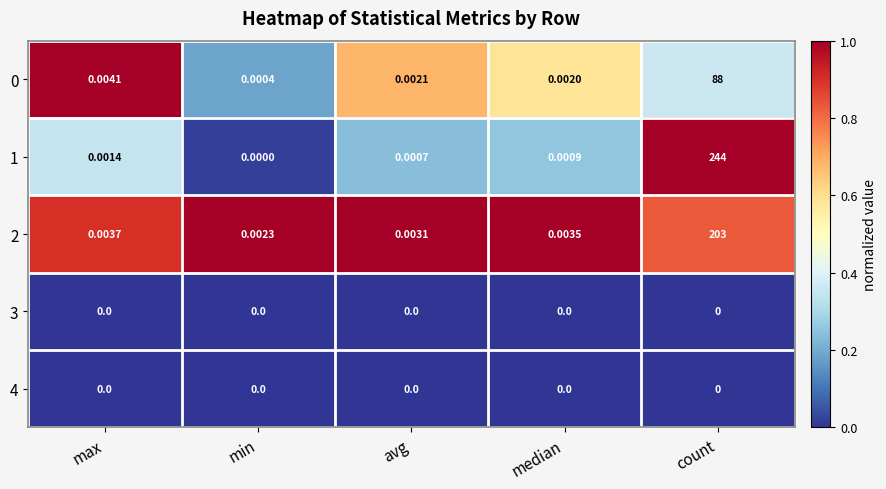

Rank the categories by 1 value from lowest to highest.

min, avg, median, max, count